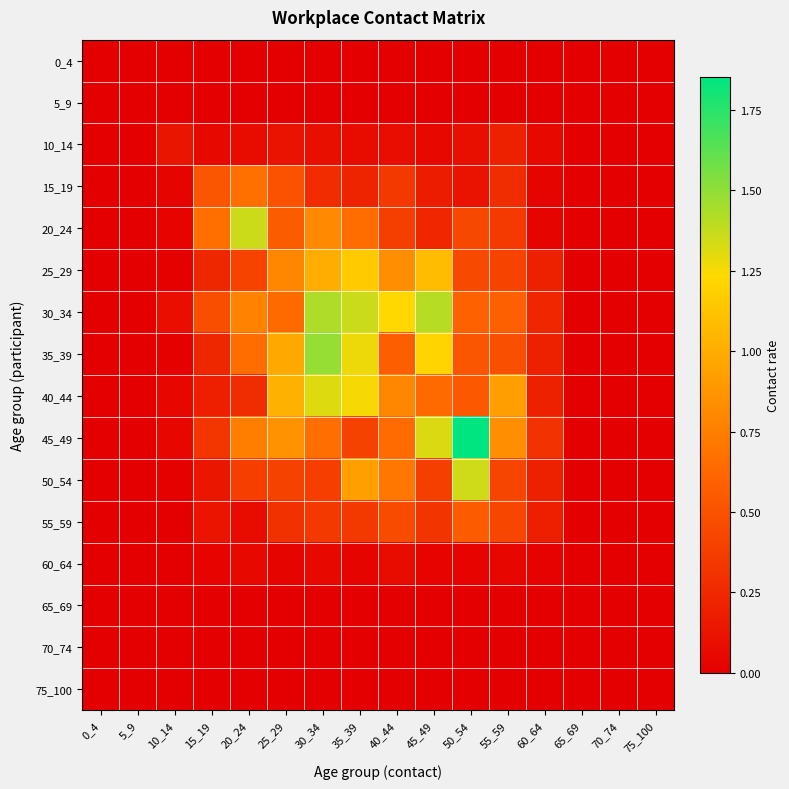

Rank the series by their maximum value, from lowest to highest.

0_4, 5_9, 65_69, 70_74, 75_100, 60_64, 10_14, 55_59, 15_19, 25_29, 40_44, 50_54, 20_24, 30_34, 35_39, 45_49